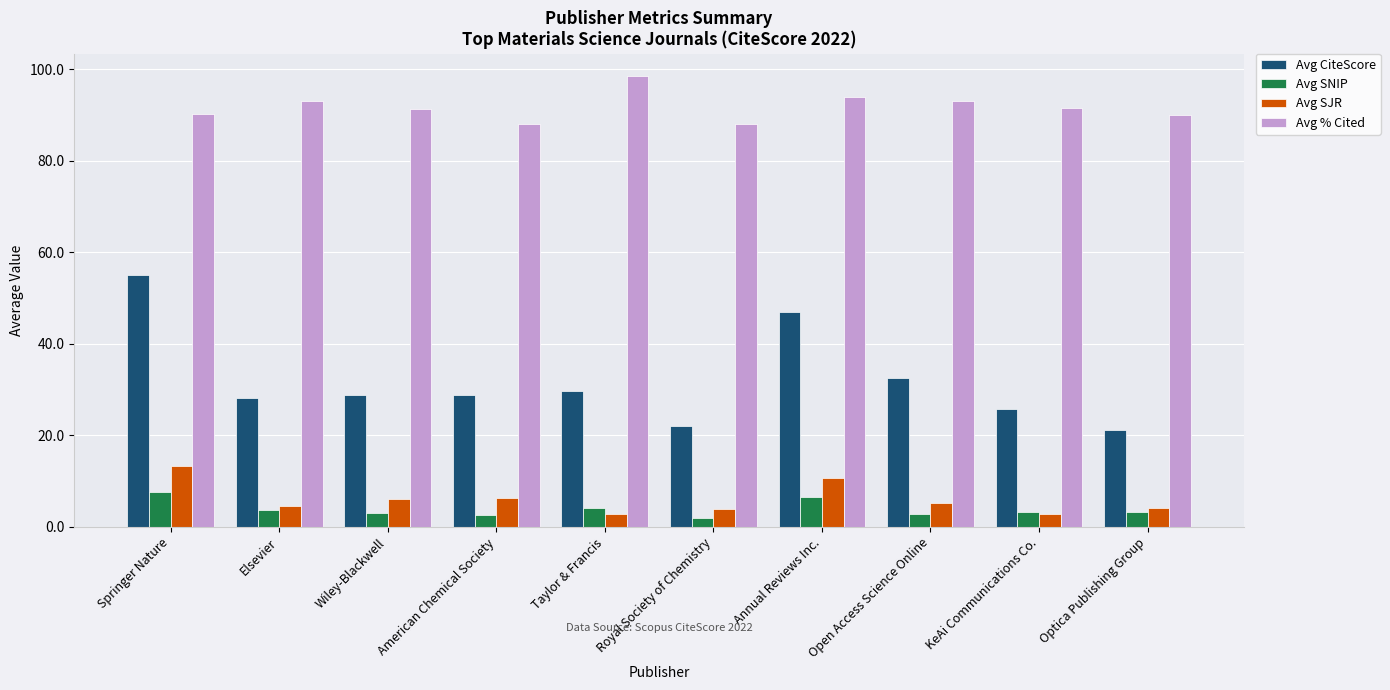

Rank the series at Springer Nature from lowest to highest value.

Avg SNIP, Avg SJR, Avg CiteScore, Avg % Cited